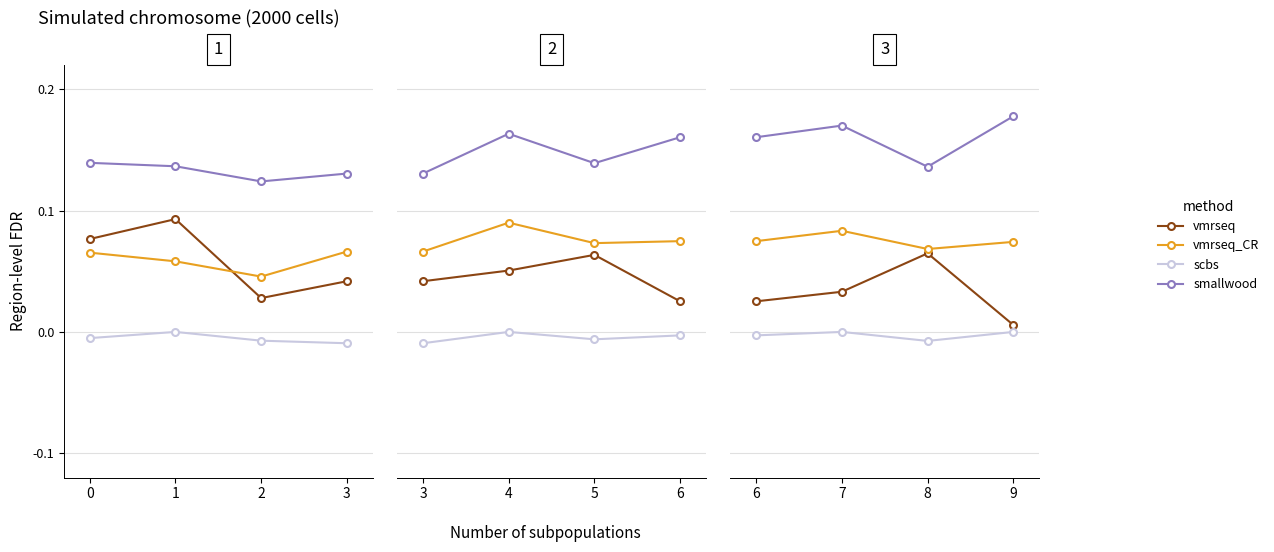

Rank the series by their maximum value, from highest to lowest.

smallwood, vmrseq_CR, vmrseq, scbs